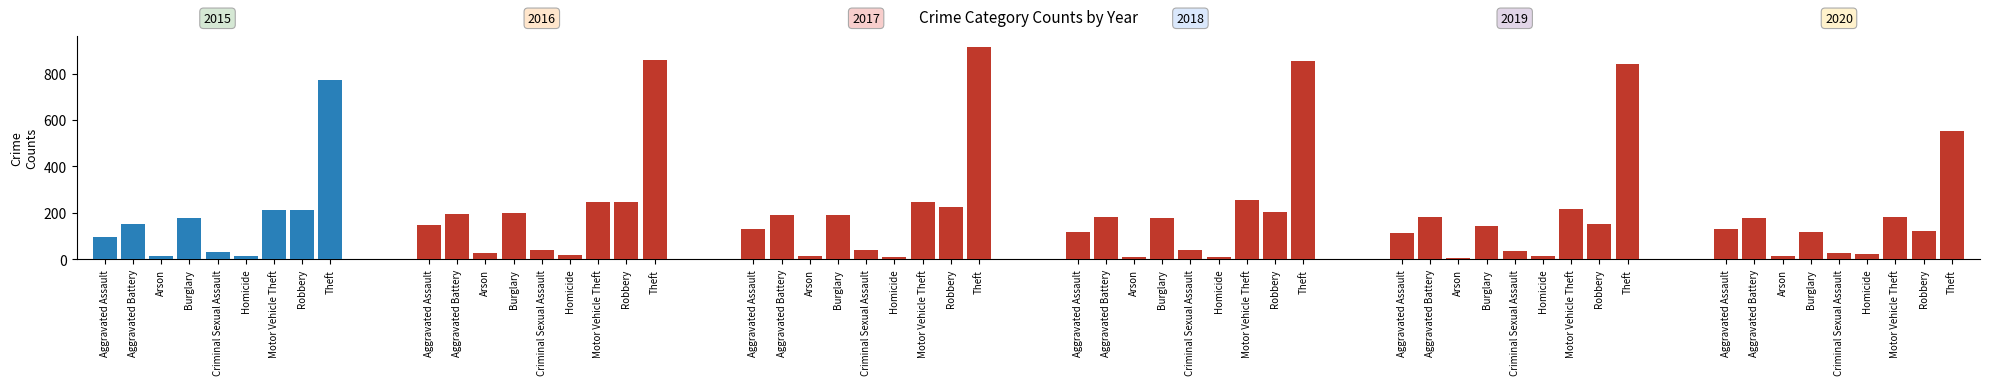

What is the maximum value for 2017?

916